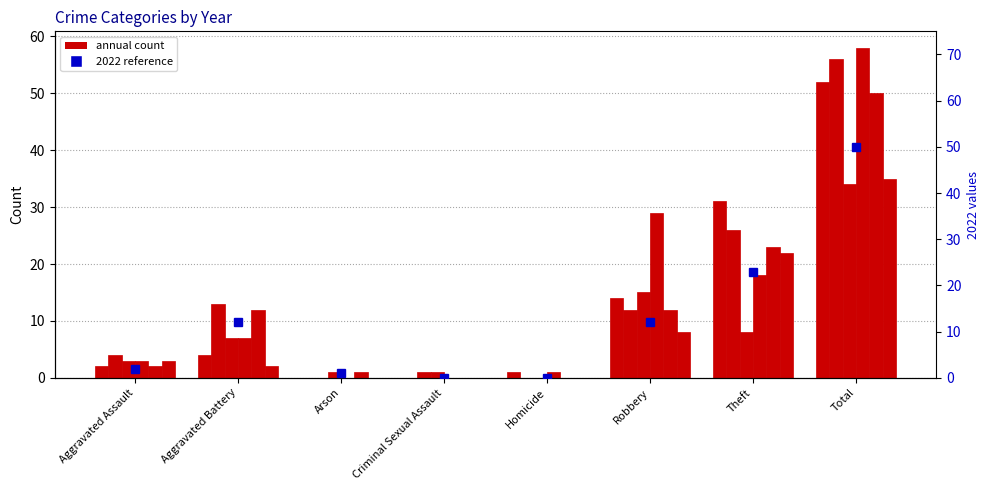

What position from the right is Aggravated Battery?

7